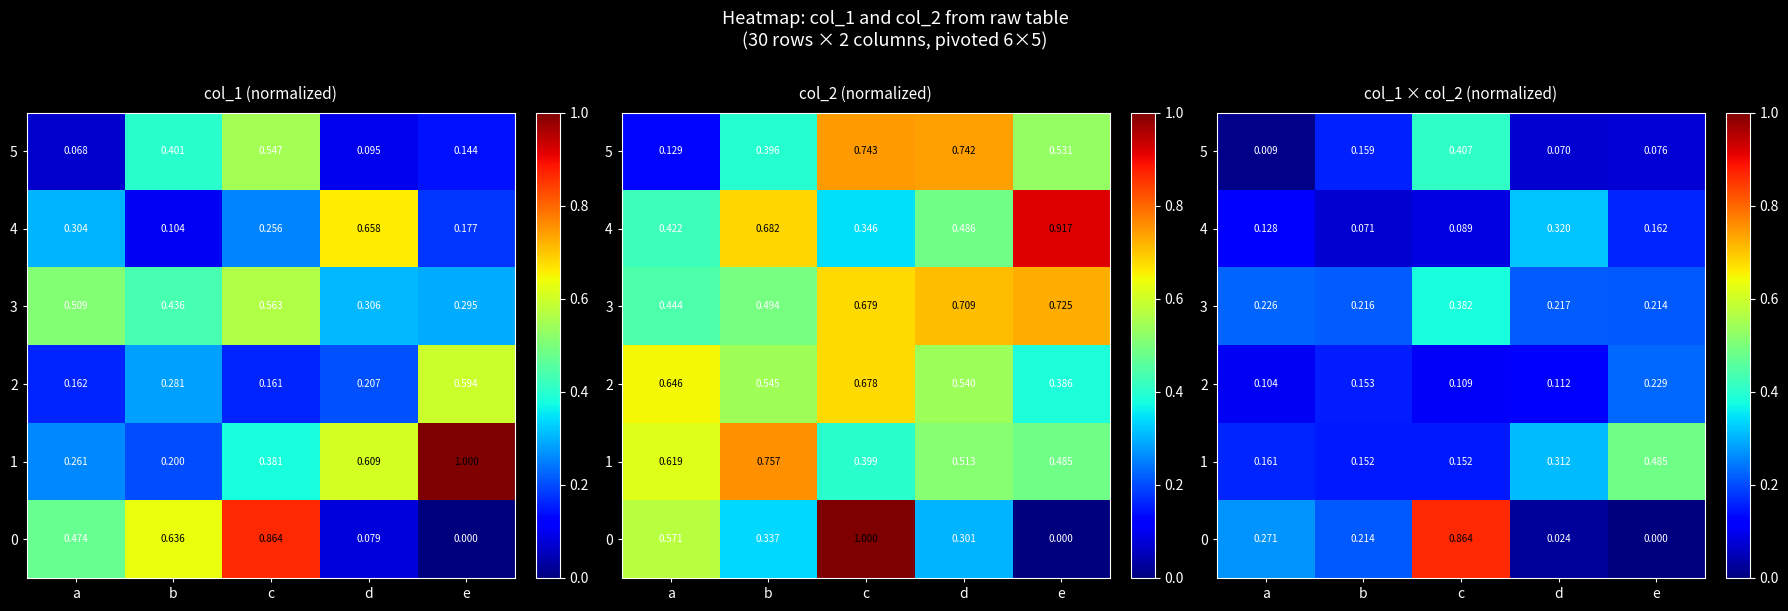

What is the spread (max minus min) of values at a?

0.3